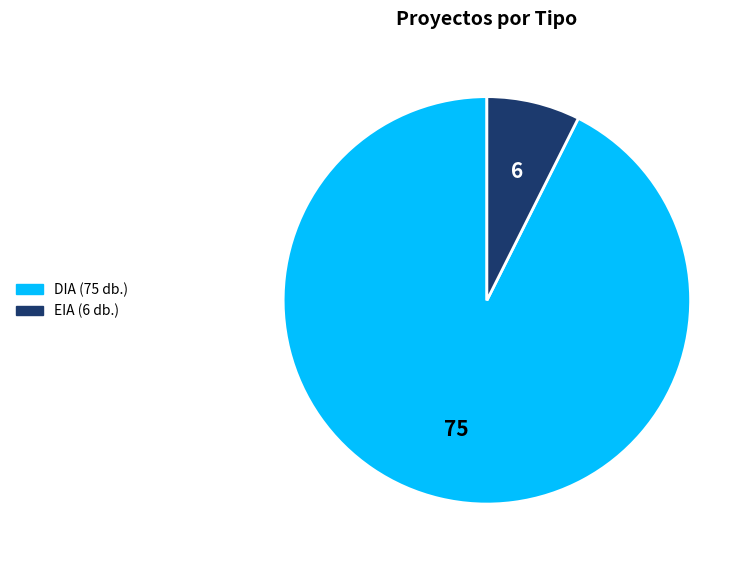

Which has a higher value, EIA or DIA?

DIA